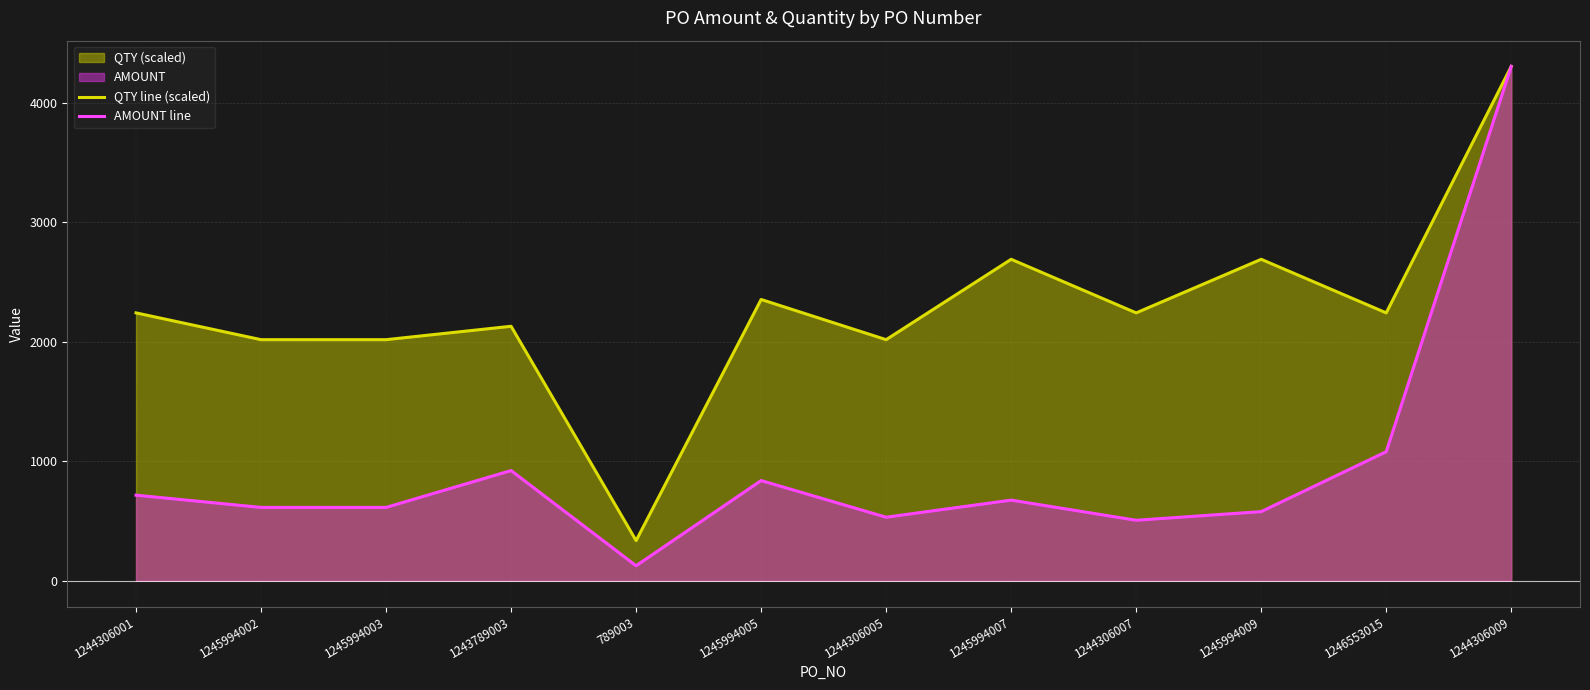

Count the number of data series in this chart.

2